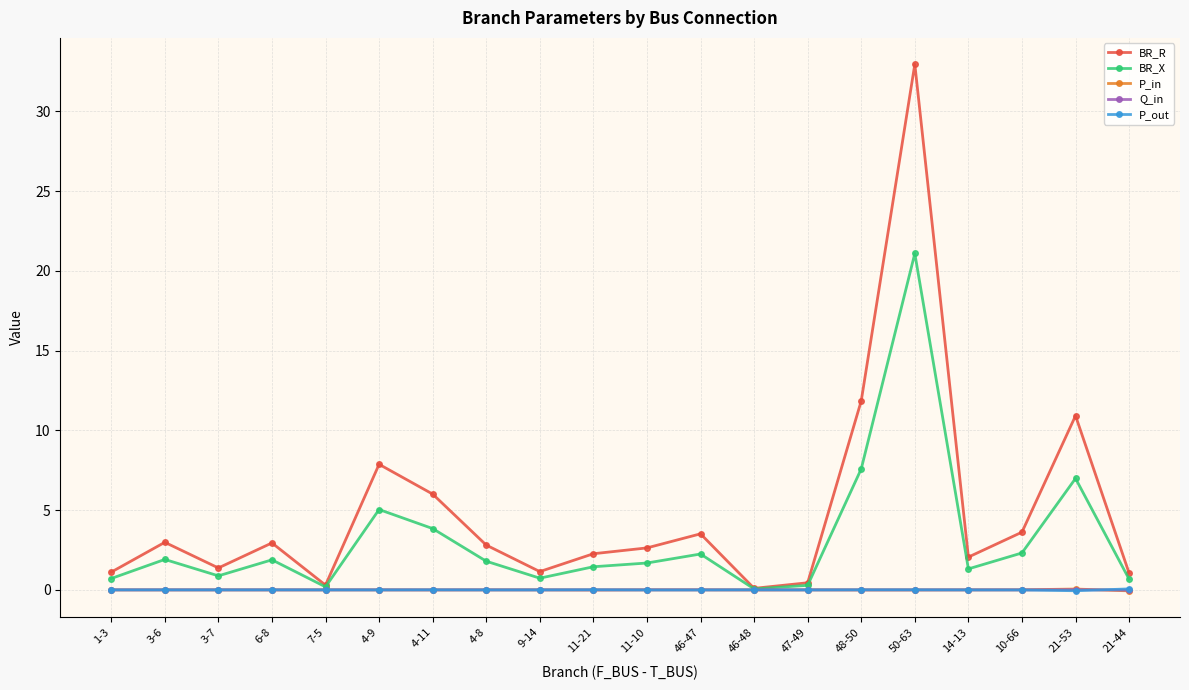

What is the value of the BR_R point at the 15th from the left?

11.8